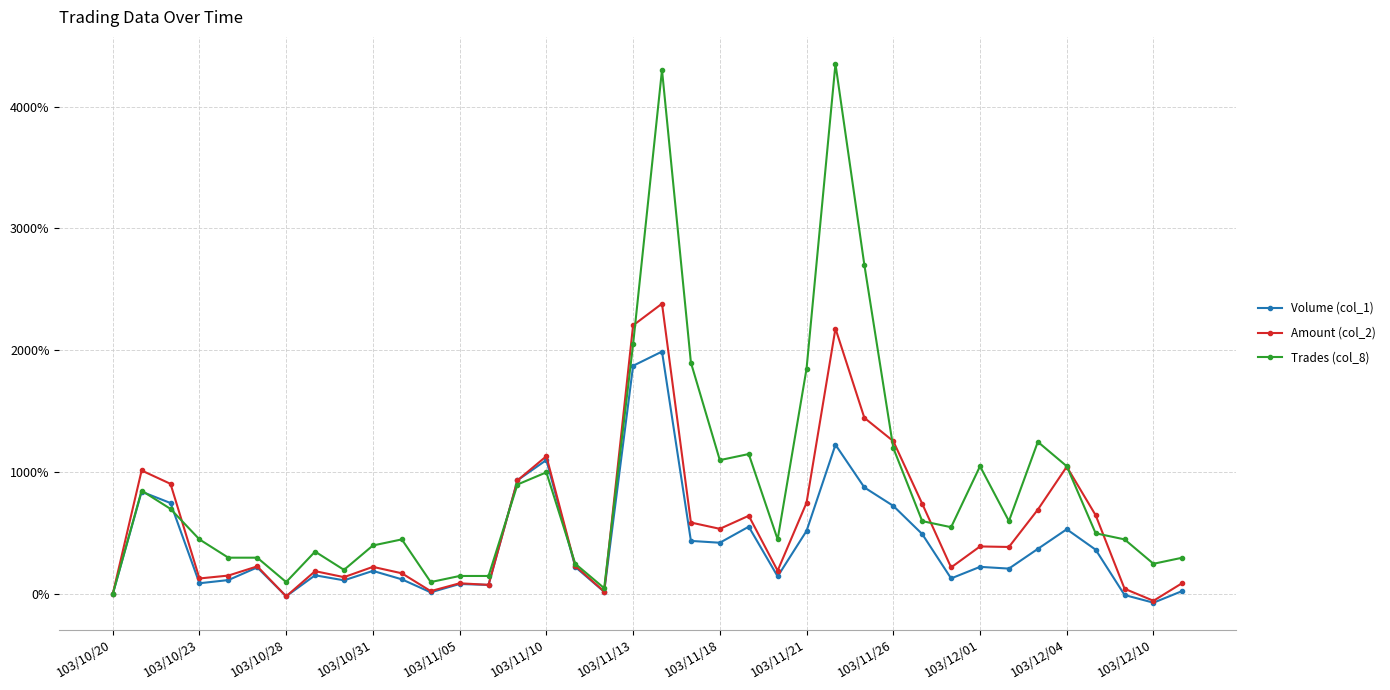

At how many categories does at least one series exceed 1607?

6